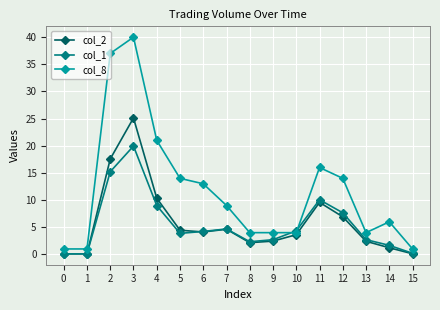

Is this an area chart (filled region under the line)?

No